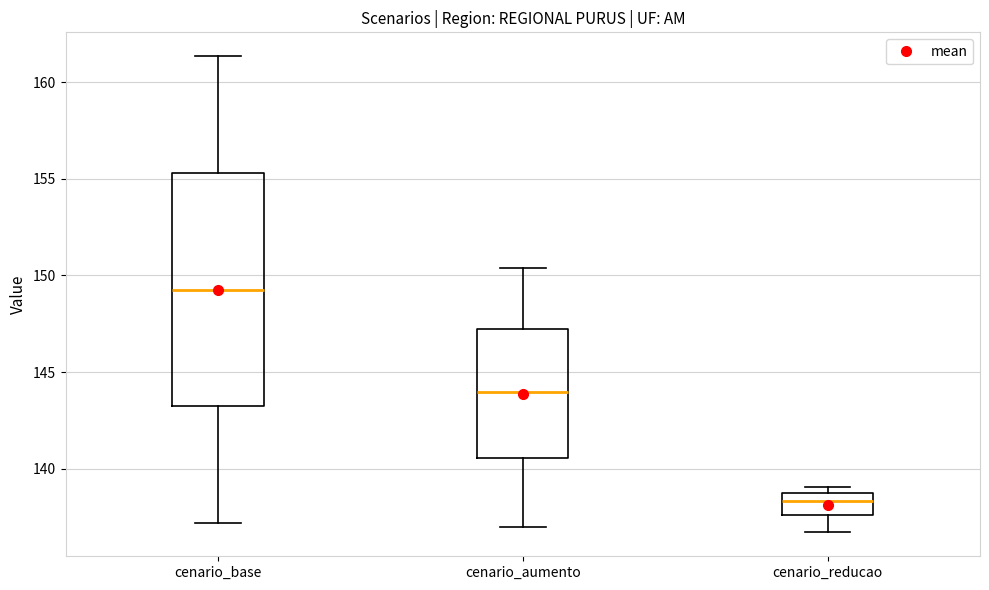

Comparing the boxes themselves (not the whiskers), which one is the tallest?

cenario_base